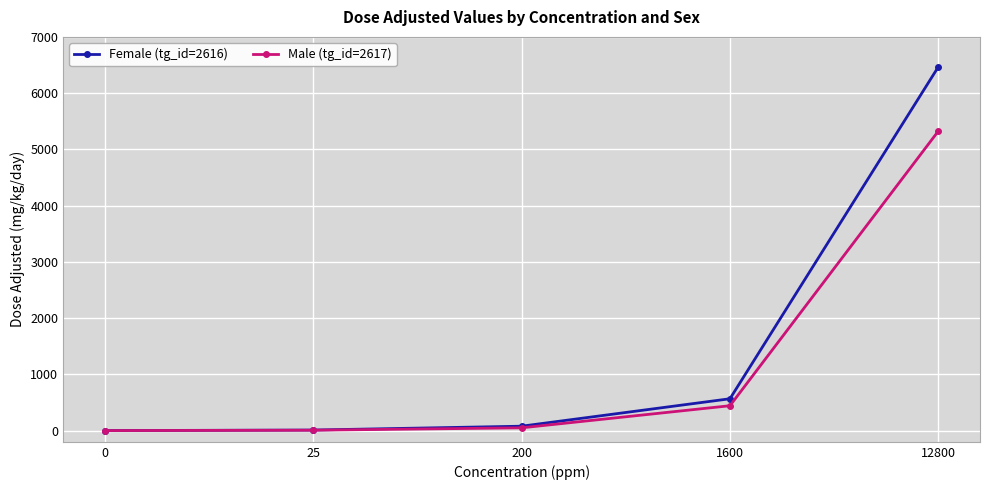

Which series has the widest spread of values?

Female (tg_id=2616)